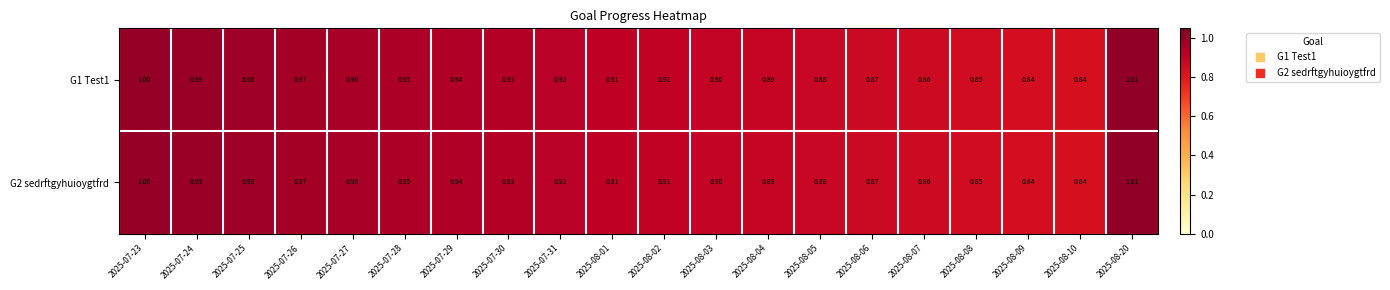

Is the value of G2 sedrftgyhuioygtfrd at 2025-08-08 greater than the value of G1 Test1 at 2025-07-30?

No